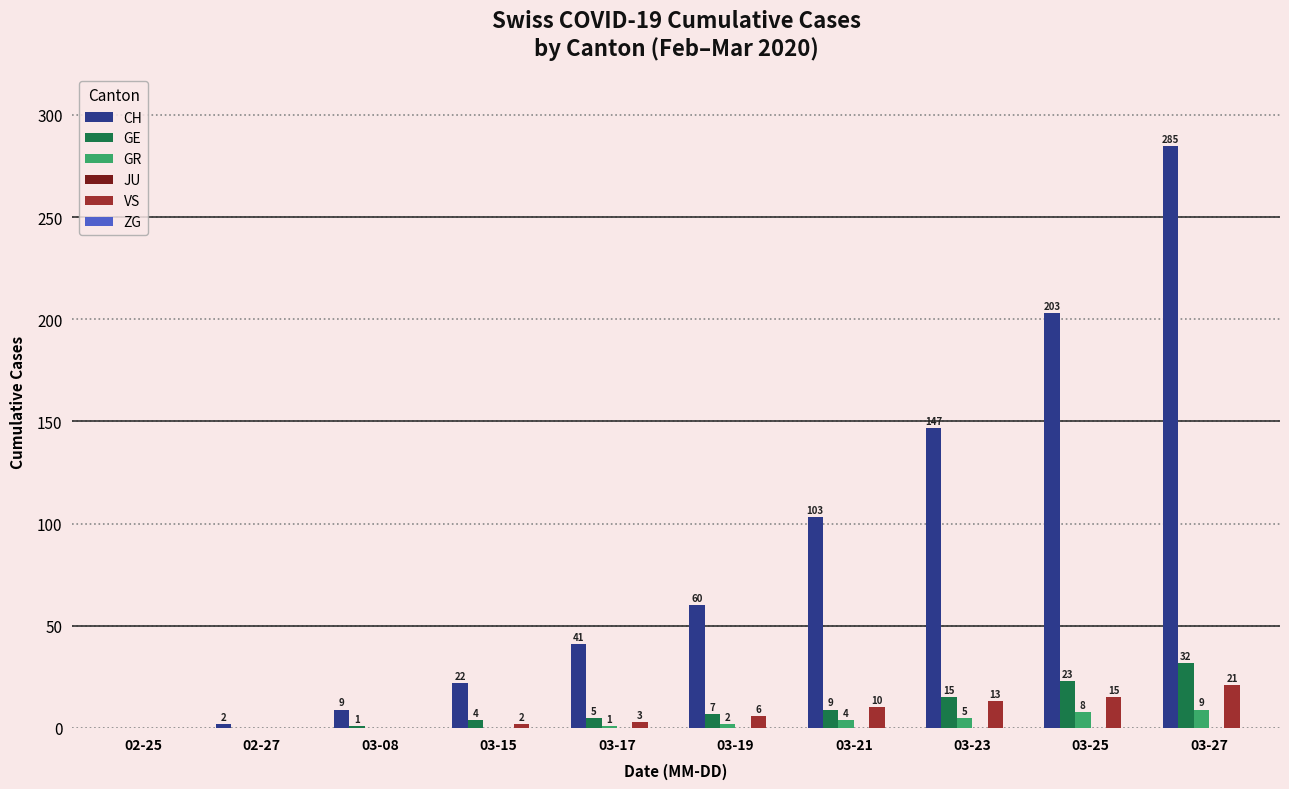

What is the sum of the GR values at 03-27 and 02-25?

9